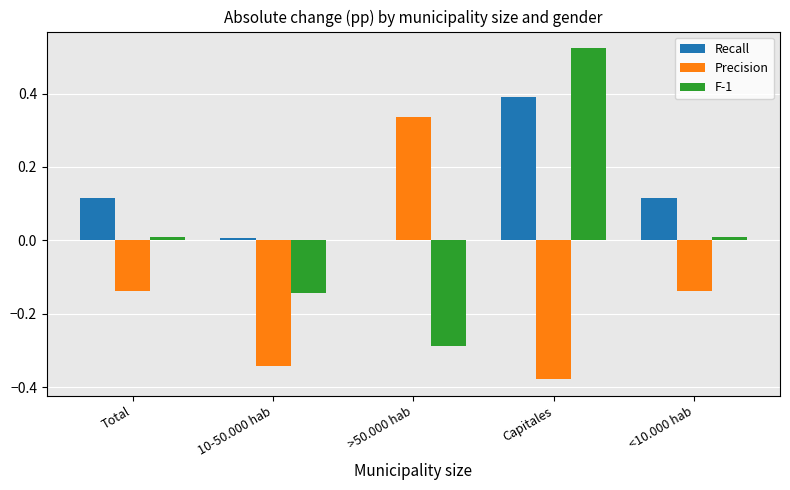

Which category has the highest value across all series?

Capitales